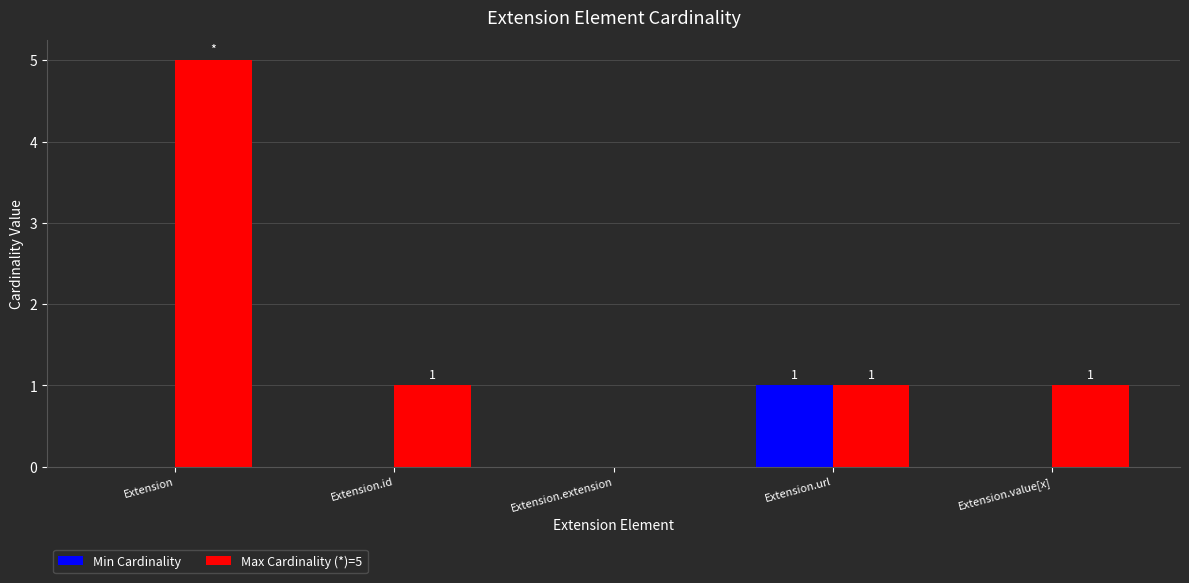

Reading right to left, what are all the values shown in this chart?

Min Cardinality: Extension.value[x]=0	Extension.url=1	Extension.extension=0	Extension.id=0	Extension=0
Max Cardinality (*)=5: Extension.value[x]=1	Extension.url=1	Extension.extension=0	Extension.id=1	Extension=5